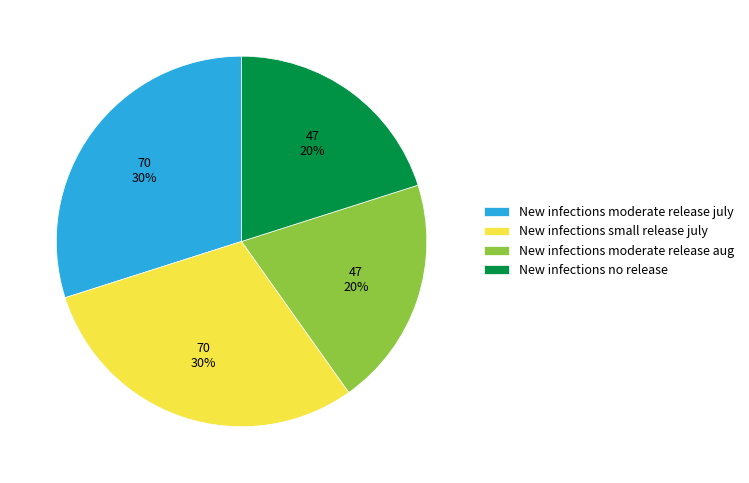

How many segments does this pie chart have?

4